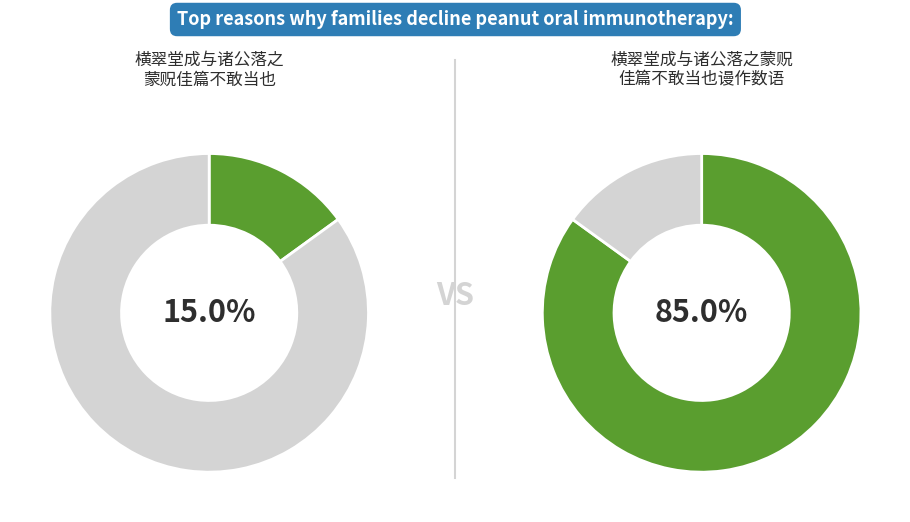

Combined, do 横翠堂成与诸公落之蒙贶佳篇不敢当也谩作数 and 横翠堂成与诸公落之蒙贶佳篇不敢当也谩作数语以纪其实 account for over 50%?

Yes